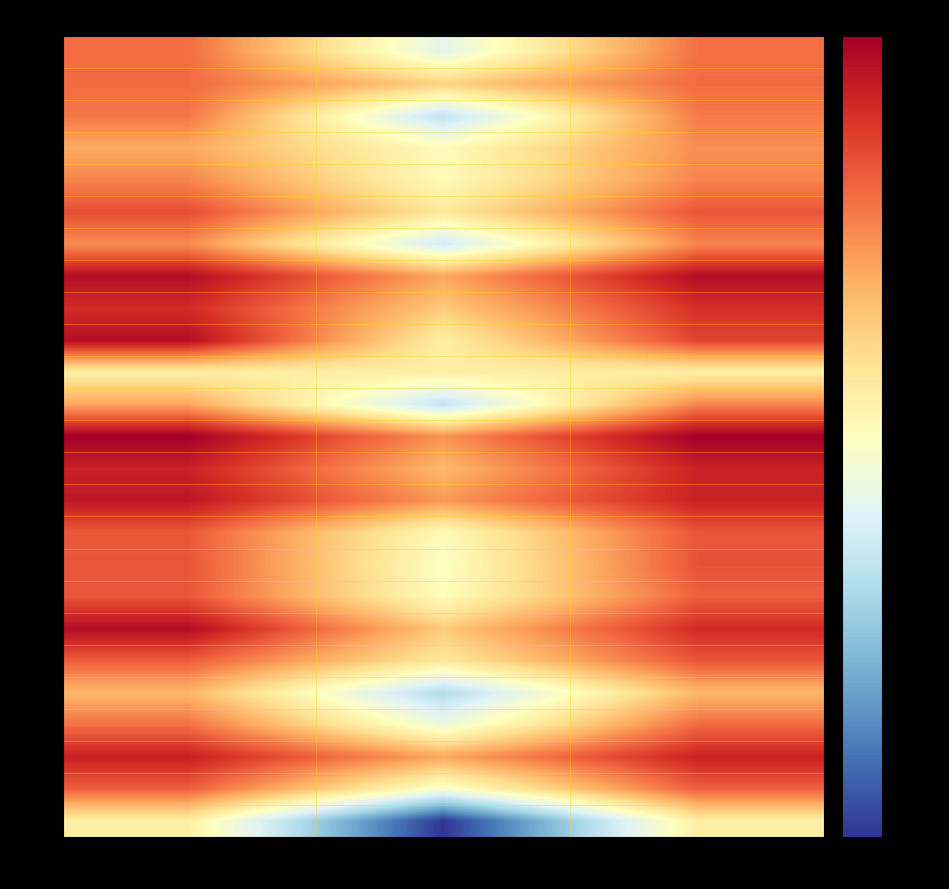

Reading right to left, transcribe all the data shown in this chart.

G1: accuracy=0.4	kappa=-0.2	f1=0.4
G2: accuracy=0.4	kappa=0.1	f1=0.4
G3: accuracy=0.4	kappa=-0.3	f1=0.4
G4: accuracy=0.3	kappa=-0.1	f1=0.2
G5: accuracy=0.3	kappa=-0.1	f1=0.3
G6: accuracy=0.5	kappa=0.0	f1=0.5
G7: accuracy=0.3	kappa=-0.3	f1=0.3
G8: accuracy=0.7	kappa=0.2	f1=0.7
G9: accuracy=0.6	kappa=0.1	f1=0.6
G10: accuracy=0.5	kappa=0.0	f1=0.7
G11: accuracy=0.0	kappa=0.0	f1=0.0
G12: accuracy=0.3	kappa=-0.3	f1=0.2
G13: accuracy=0.7	kappa=0.3	f1=0.7
G14: accuracy=0.6	kappa=0.2	f1=0.6
G15: accuracy=0.6	kappa=0.3	f1=0.6
G16: accuracy=0.5	kappa=-0.1	f1=0.4
G17: accuracy=0.5	kappa=-0.1	f1=0.5
G18: accuracy=0.4	kappa=-0.1	f1=0.5
G19: accuracy=0.6	kappa=0.1	f1=0.7
G21: accuracy=0.5	kappa=0.0	f1=0.4
G22: accuracy=0.2	kappa=-0.4	f1=0.2
G23: accuracy=0.4	kappa=-0.2	f1=0.4
G24: accuracy=0.6	kappa=0.2	f1=0.6
G25: accuracy=0.4	kappa=-0.1	f1=0.4
G26: accuracy=0.0	kappa=-0.9	f1=0.0